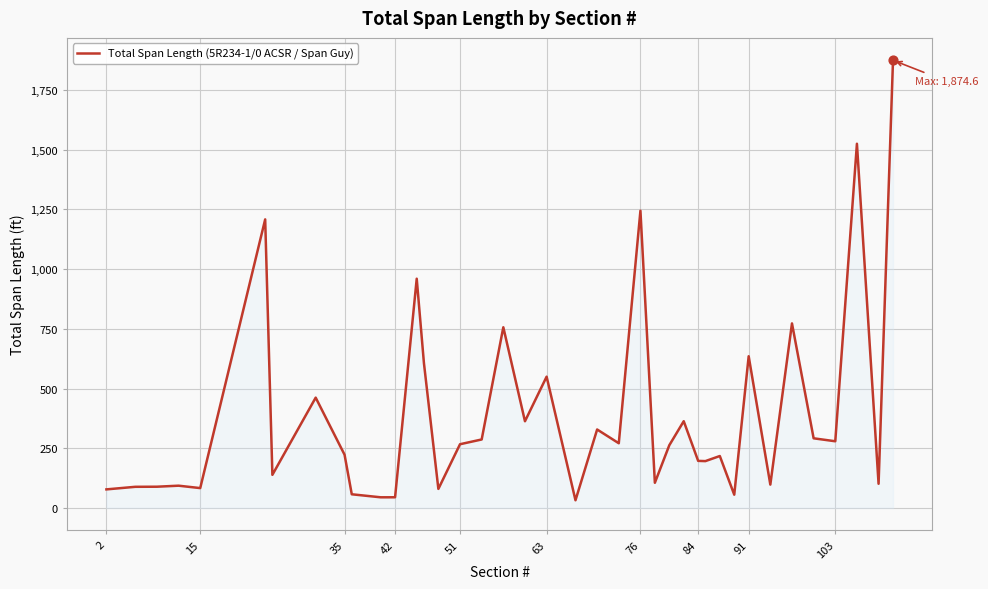

What is the difference between the maximum and minimum values?

1842.3